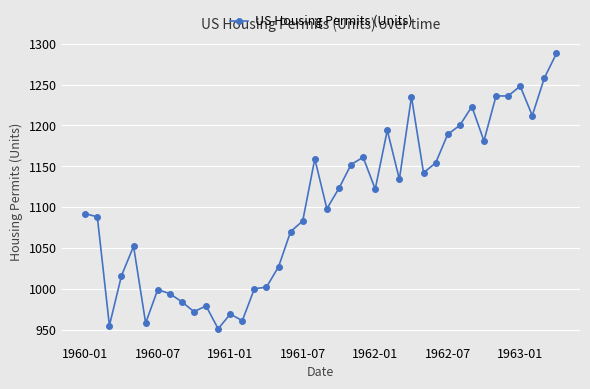

What is the smallest value displayed?

951